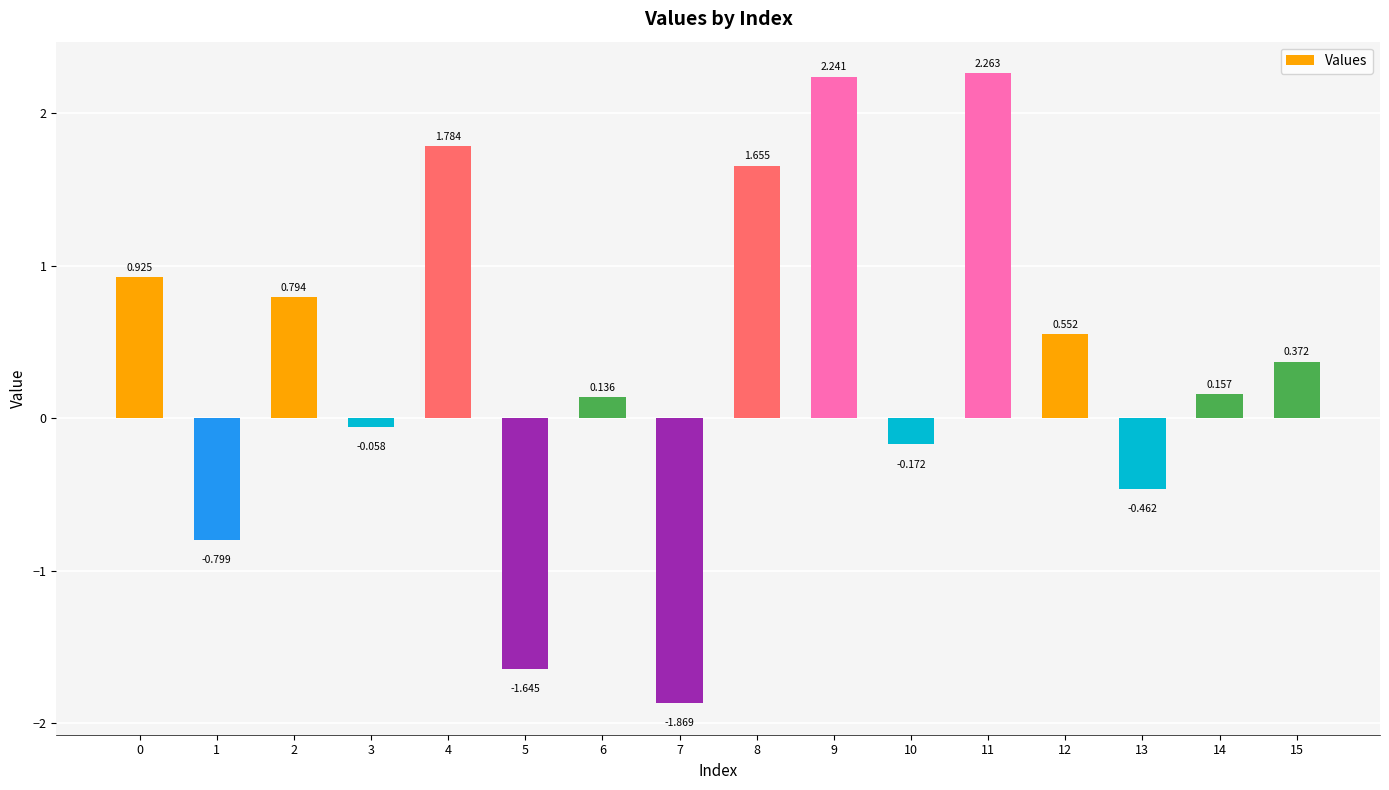

Reading right to left, what are all the values shown in this chart?

15=0.4	14=0.2	13=-0.5	12=0.6	11=2.3	10=-0.2	9=2.2	8=1.7	7=-1.9	6=0.1	5=-1.6	4=1.8	3=-0.1	2=0.8	1=-0.8	0=0.9